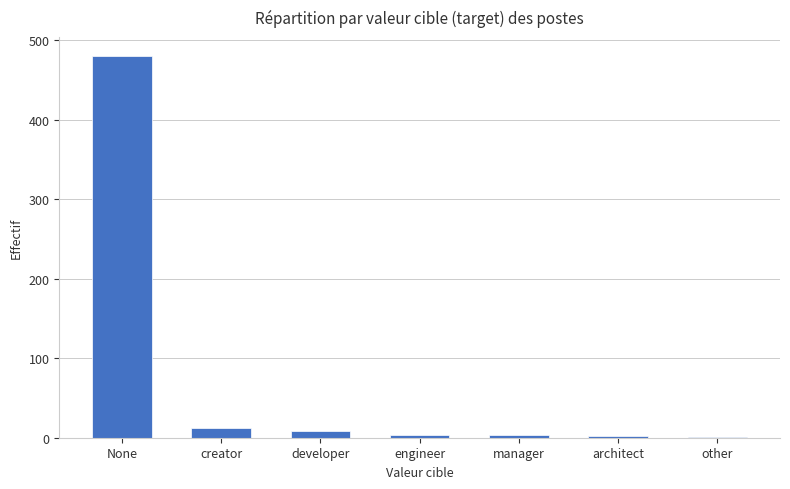

Which label corresponds to the largest value in the chart?

None